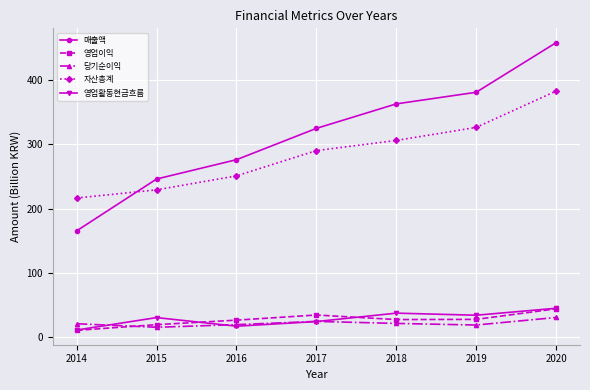

What is the value of the 당기순이익 point at the 3rd from the left?

18.8